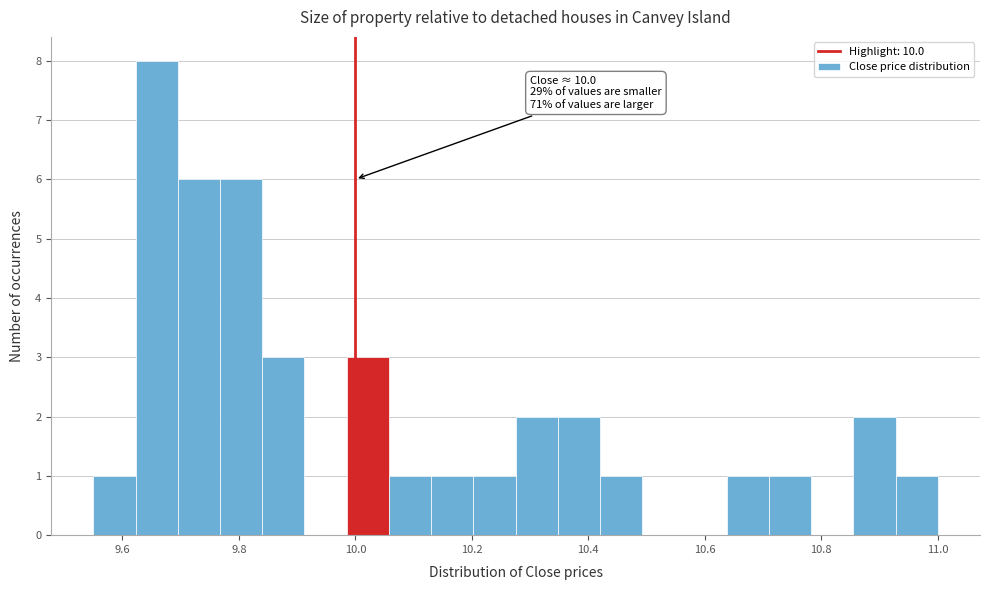

Read against the x-axis, roughly where is the centre of the tallest bar?

9.66